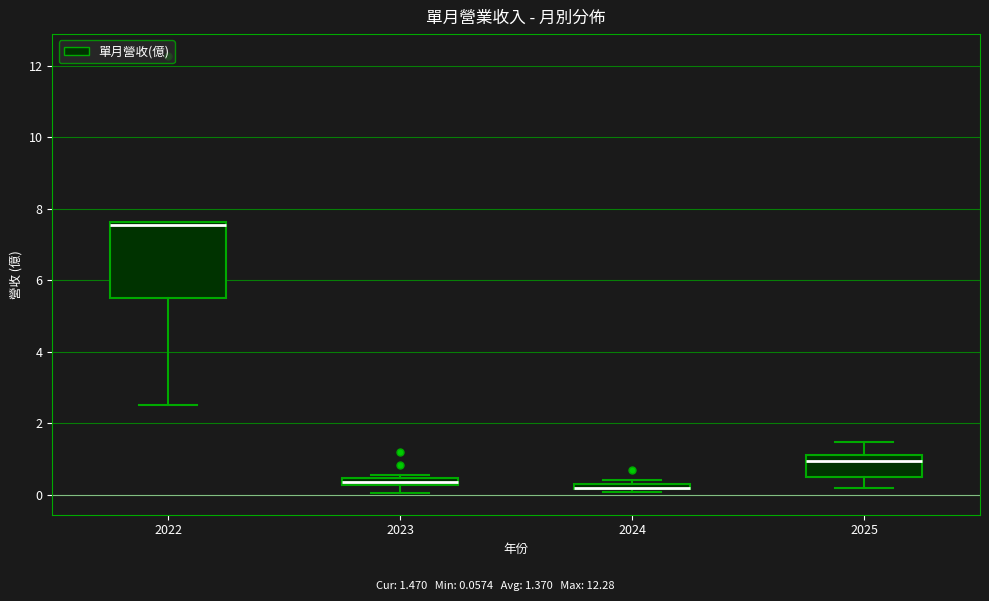

Where is the upper edge of the box at x = 2022 on the y-axis? The values are not printed on the chart, so give them approximately, as read against the axis.

7.6